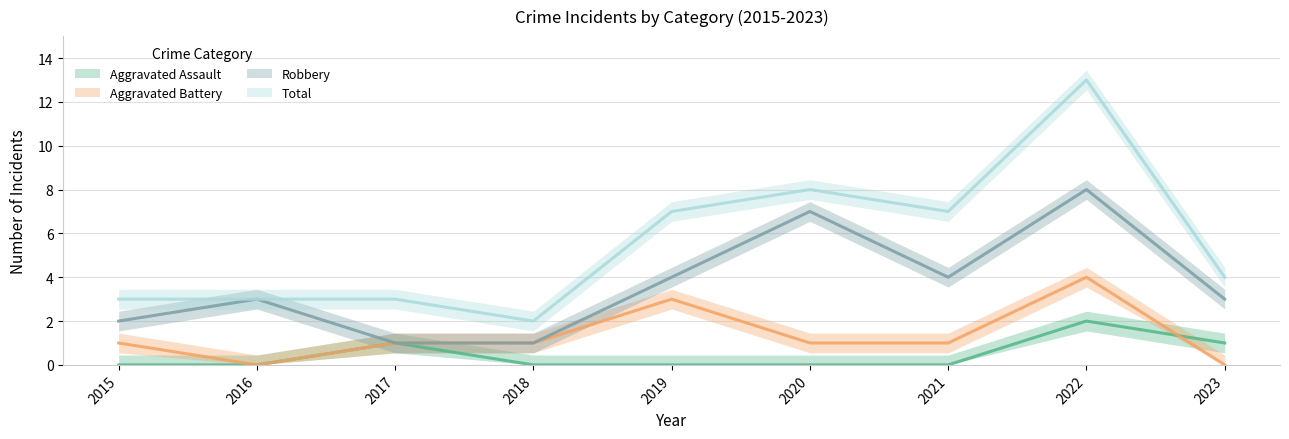

Reading left to right, extract all data points from this chart.

Aggravated Assault: 0	0	1	0	0	0	0	2	1
Aggravated Battery: 1	0	1	1	3	1	1	4	0
Robbery: 2	3	1	1	4	7	4	8	3
Total: 3	3	3	2	7	8	7	13	4